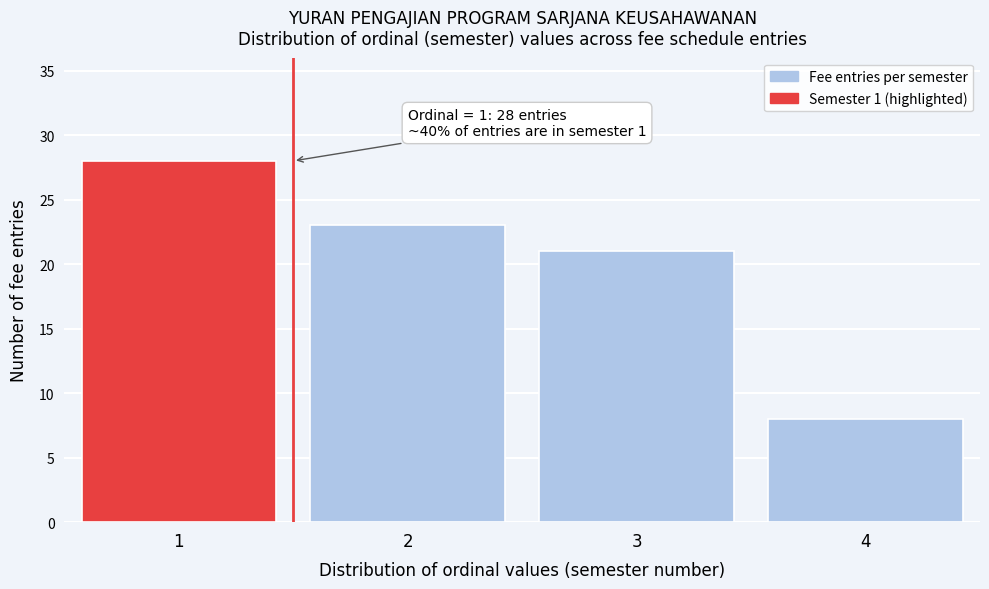

Which range on the x-axis has the tallest bar?

0.5 to 1.5